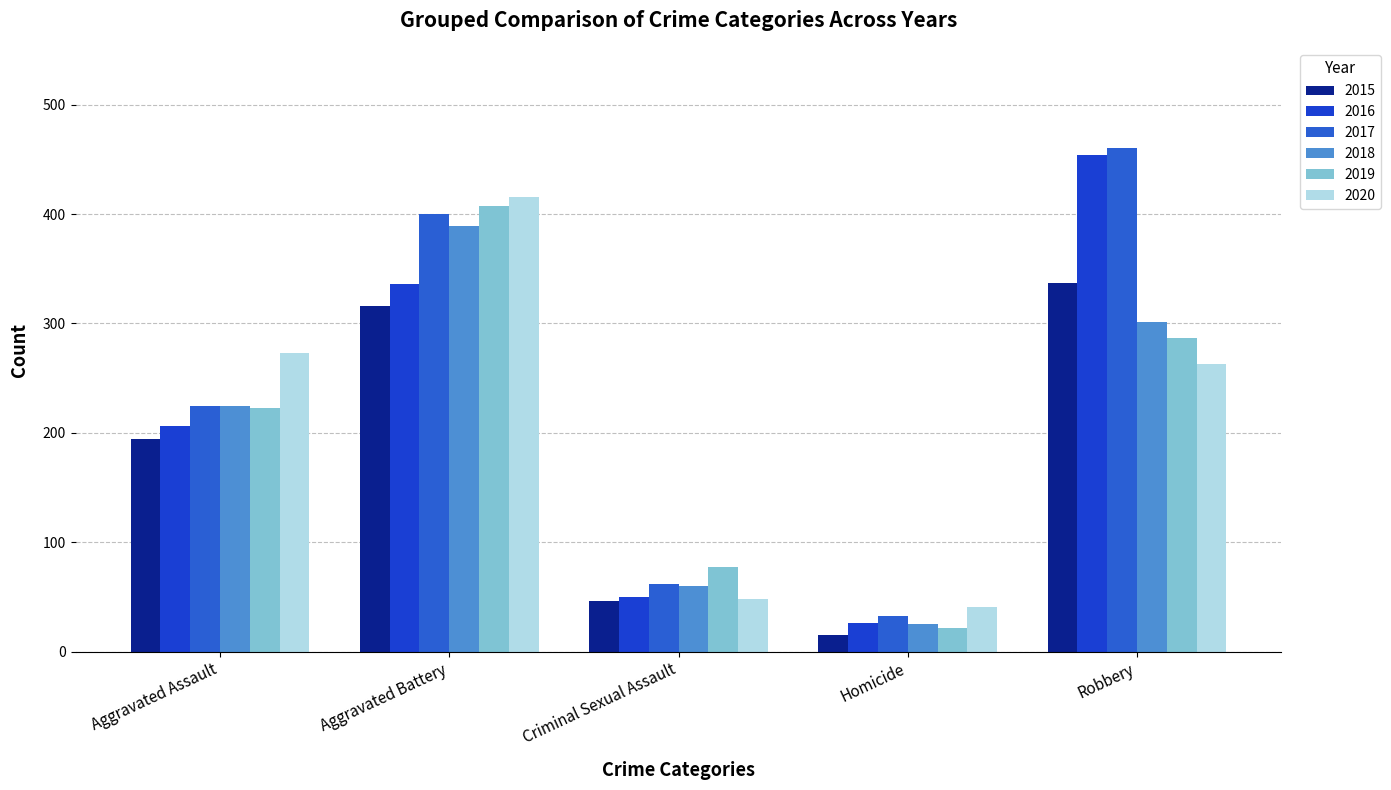

Where is 2017 nearest to the value 246?

Aggravated Assault